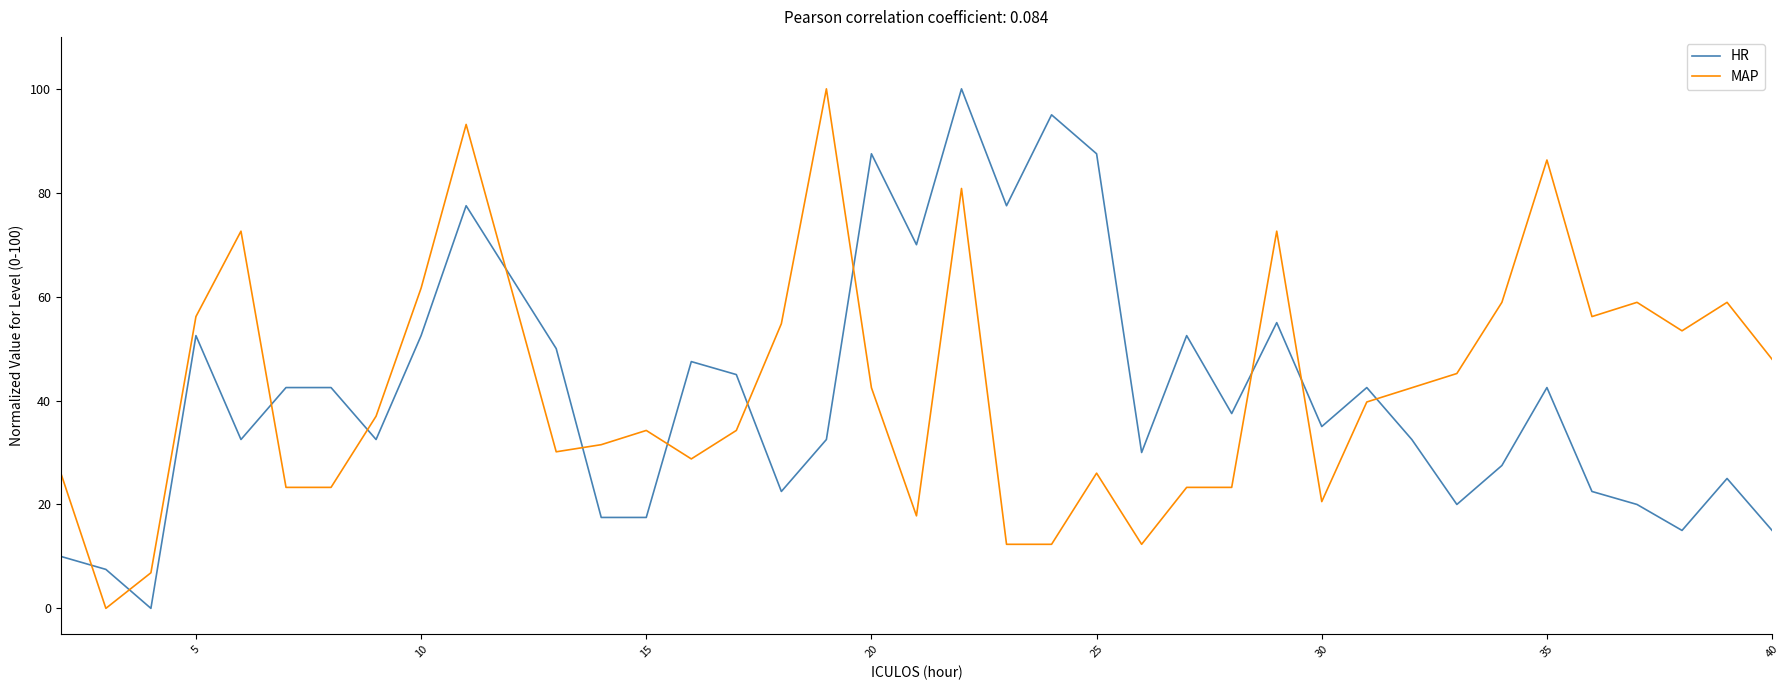

True or false: MAP and HR intersect in this chart.

True